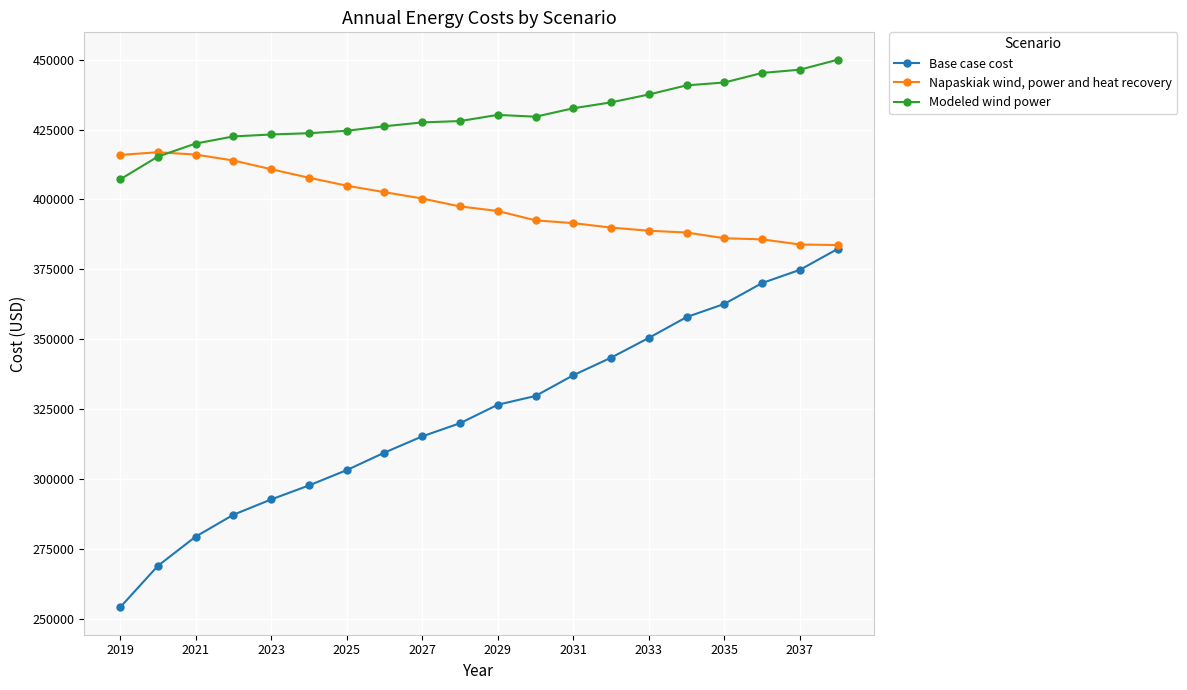

True or false: Modeled wind power and Base case cost intersect in this chart.

False